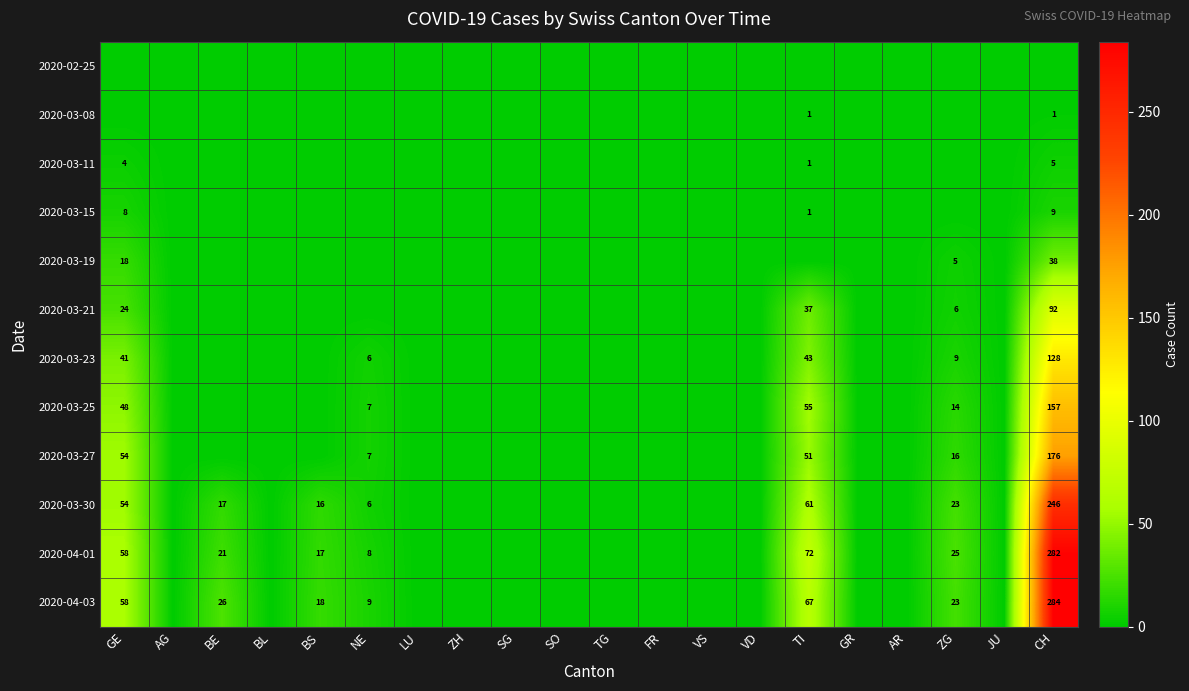

Between CH and VD, which is larger?

CH